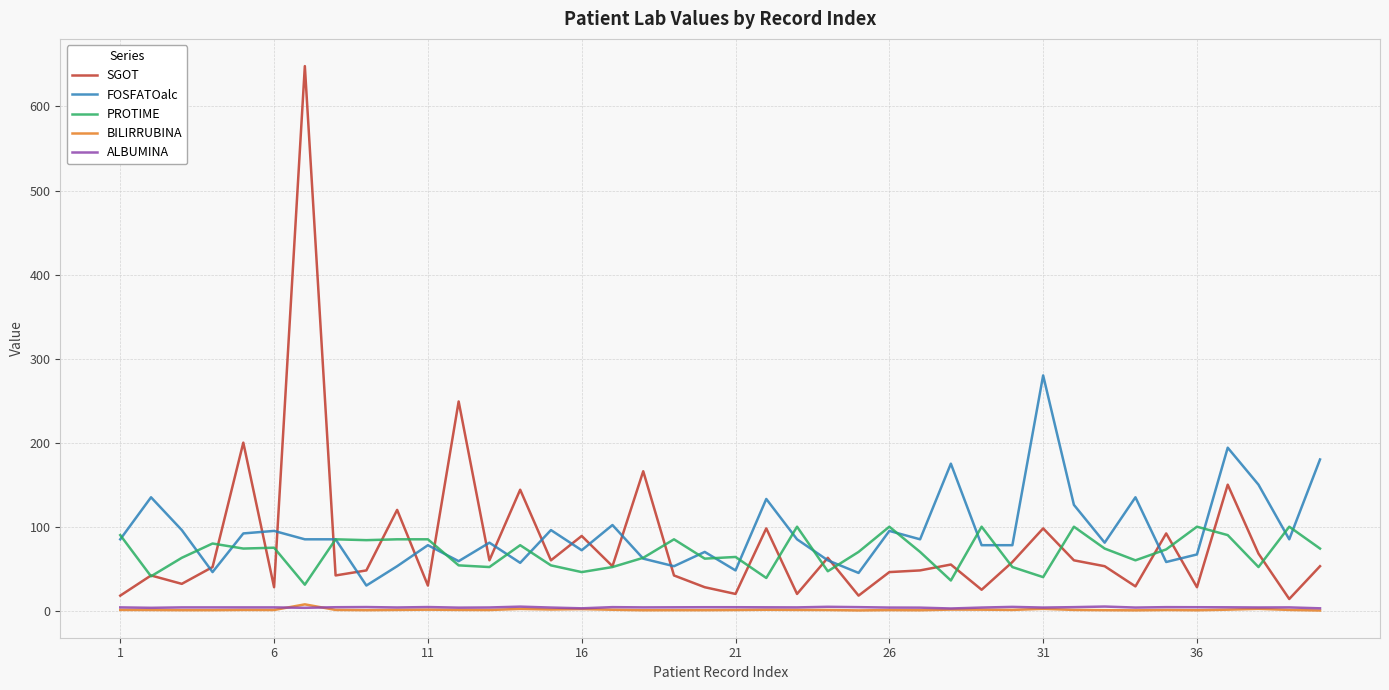

True or false: ALBUMINA and FOSFATOalc intersect in this chart.

False